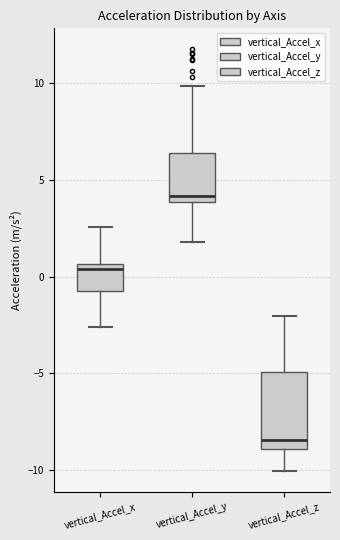

Reading left to right, read every box against the y-axis: the position of its median line, the range the box covers, and the ends of its whiskers. The values are not printed on the chart, so give them approximately, as read against the axis.

vertical_Accel_x: median 0.5 (just below the box's upper edge), box -0.5 to 0.5, whiskers -2.5 to 2.5
vertical_Accel_y: median 4.0 (just above the box's lower edge), box 4.0 to 6.5, whiskers 2.0 to 10.0
vertical_Accel_z: median -8.5, box -9.0 to -5.0, whiskers -10.0 to -2.0